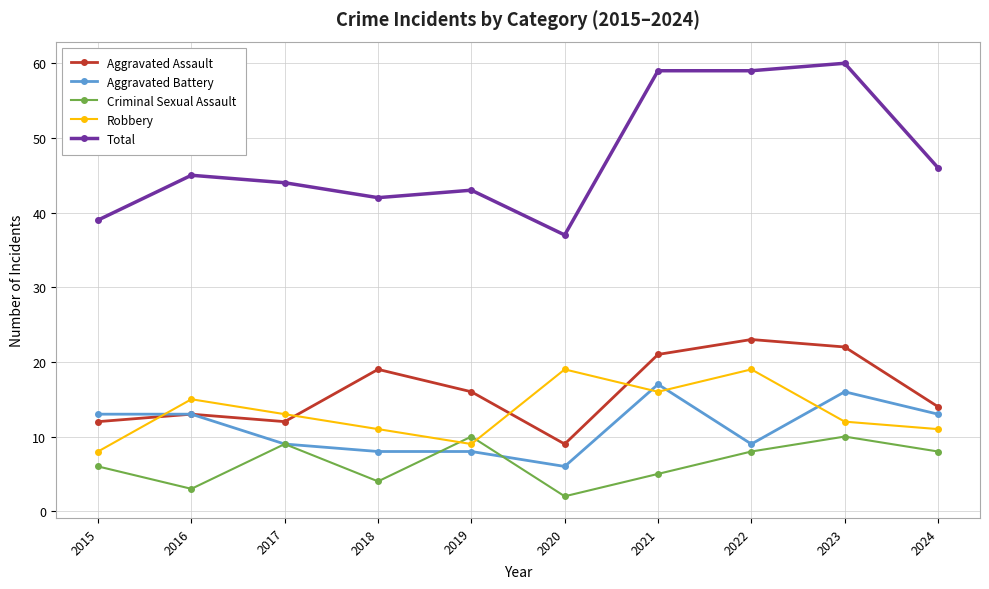

Reading left to right, what are all the values shown in this chart?

Aggravated Assault: 12	13	12	19	16	9	21	23	22	14
Aggravated Battery: 13	13	9	8	8	6	17	9	16	13
Criminal Sexual Assault: 6	3	9	4	10	2	5	8	10	8
Robbery: 8	15	13	11	9	19	16	19	12	11
Total: 39	45	44	42	43	37	59	59	60	46